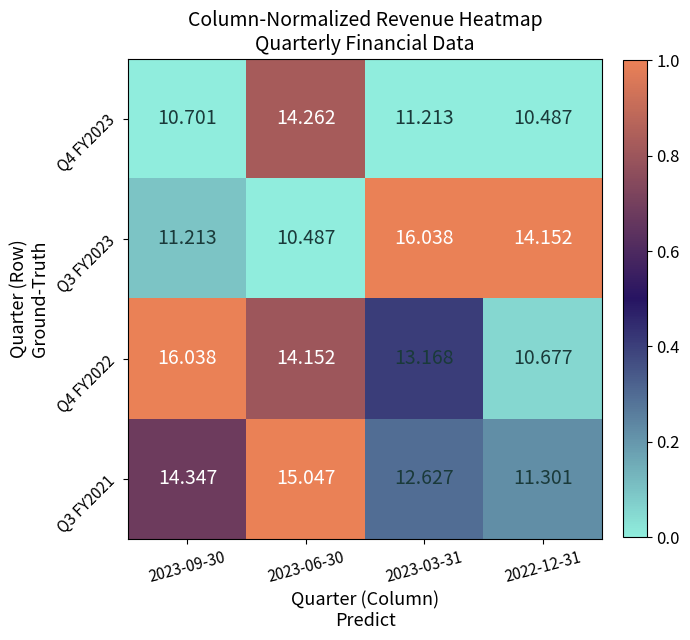

Is the value of Q3 FY2021 at 2023-06-30 greater than the value of Q4 FY2023 at 2023-06-30?

Yes